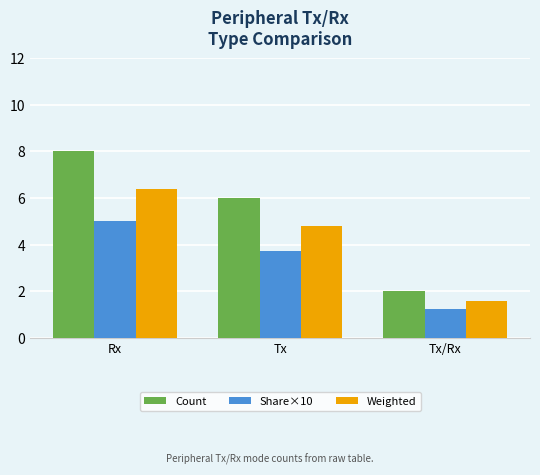

Which series has the widest spread of values?

Count